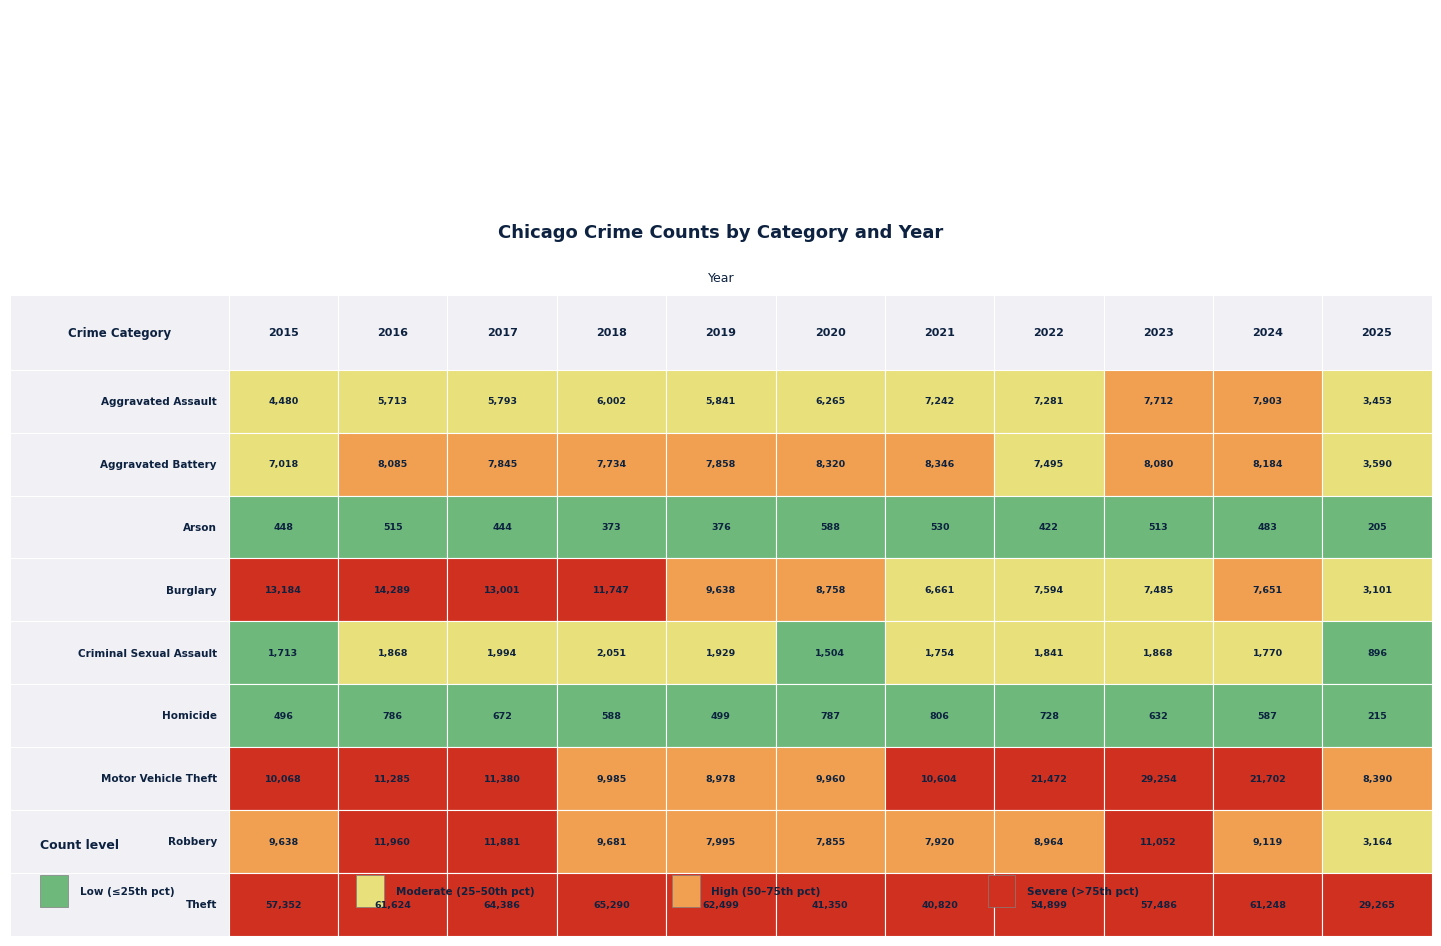

Is the value of Arson at 2016 greater than the value of Robbery at 2021?

No